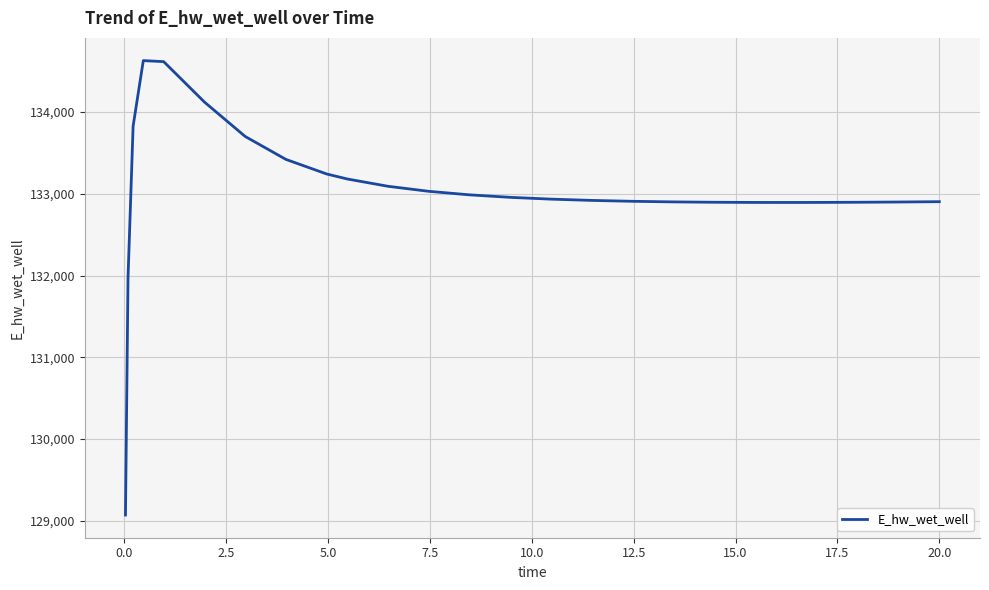

What is the minimum value shown in the chart?

129070.5